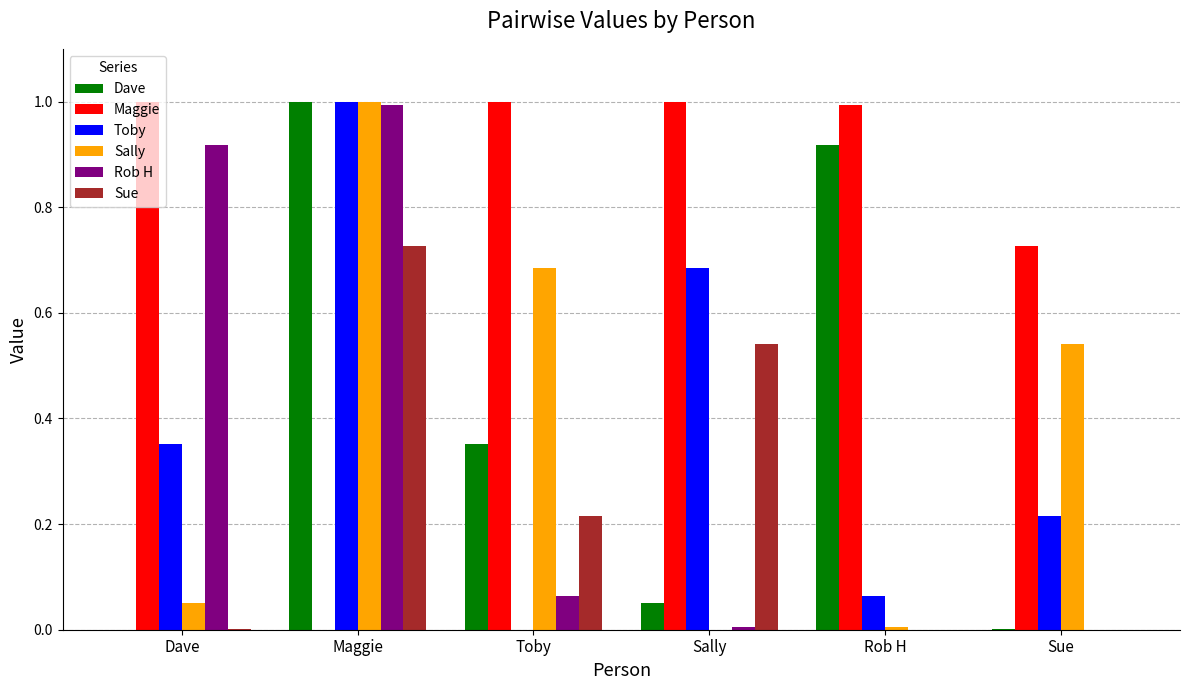

Which series changed the most between Sally and Rob H?

Dave